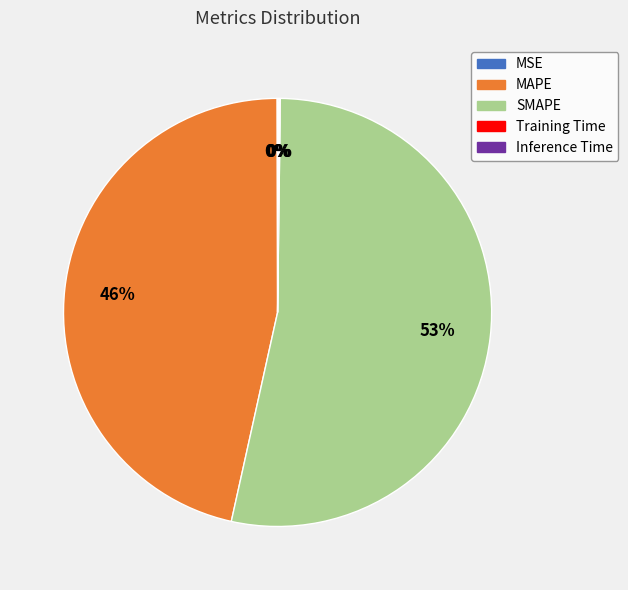

Does SMAPE represent more than half of the total?

Yes